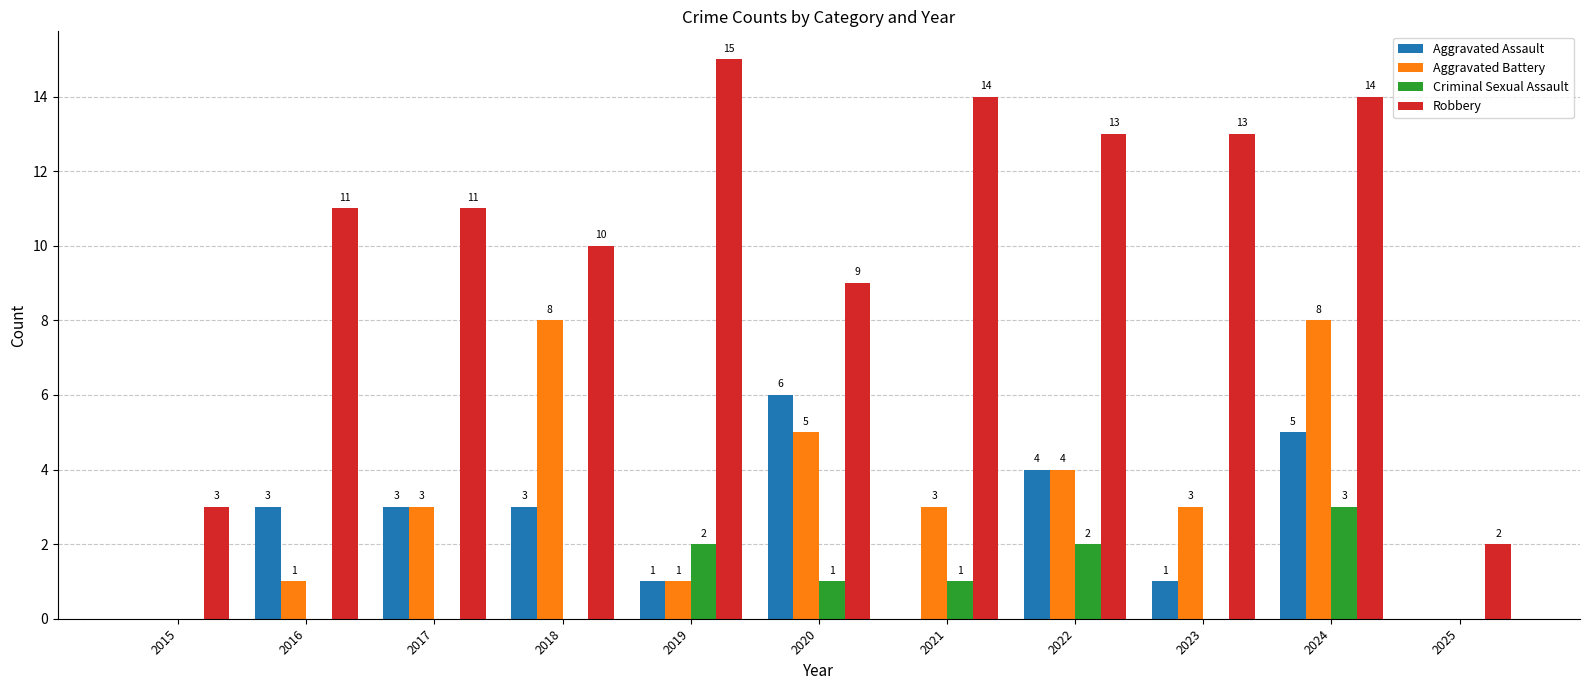

The Robbery series shows 9 at 2020. True or false?

True